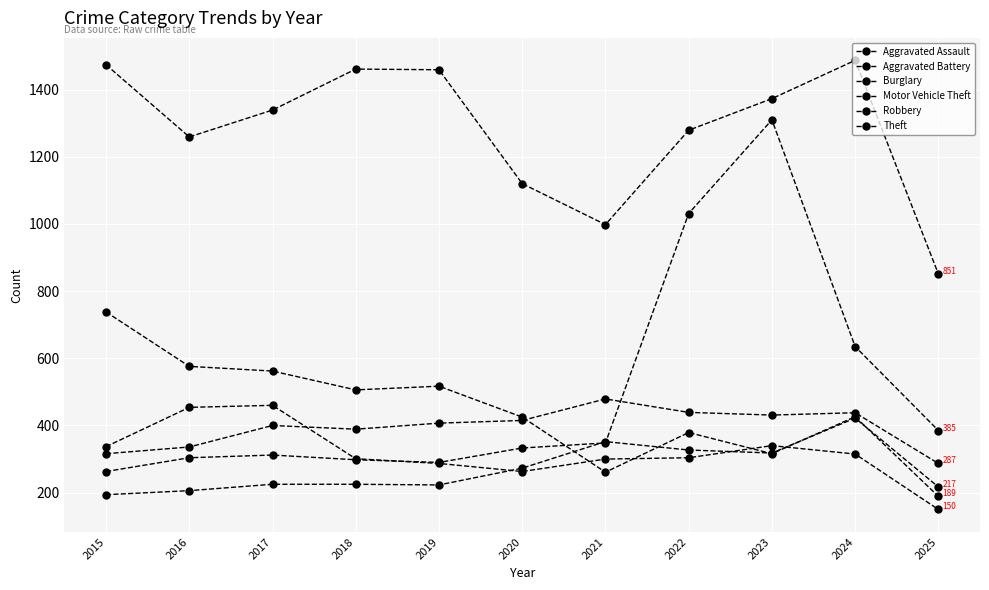

How many data points in Aggravated Assault are less than 225?

4